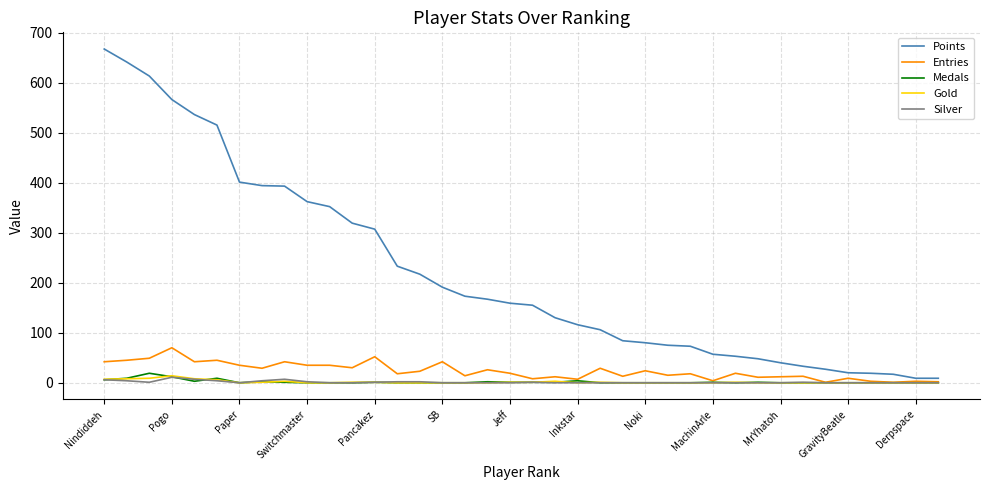

Does the chart have visible grid lines?

Yes